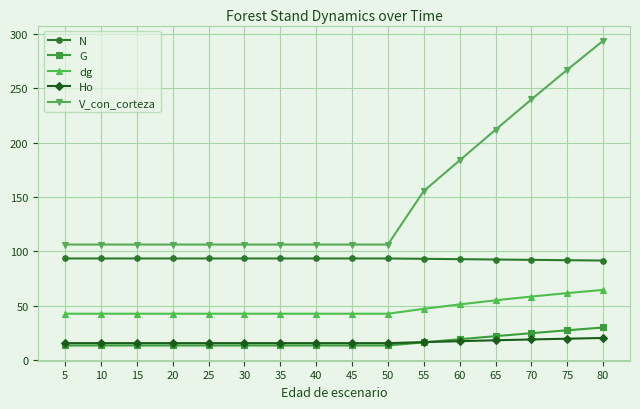

The value of V_con_corteza at 50 is 205.1. True or false?

False